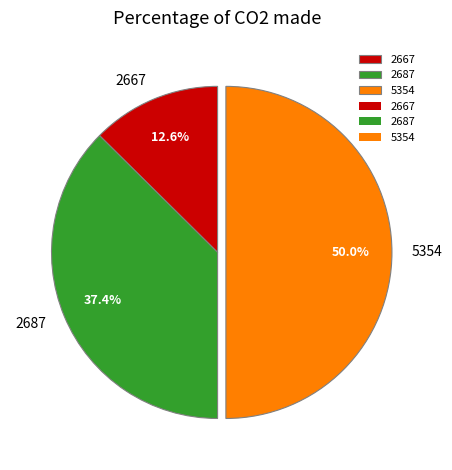

Which slice is the largest?

5354